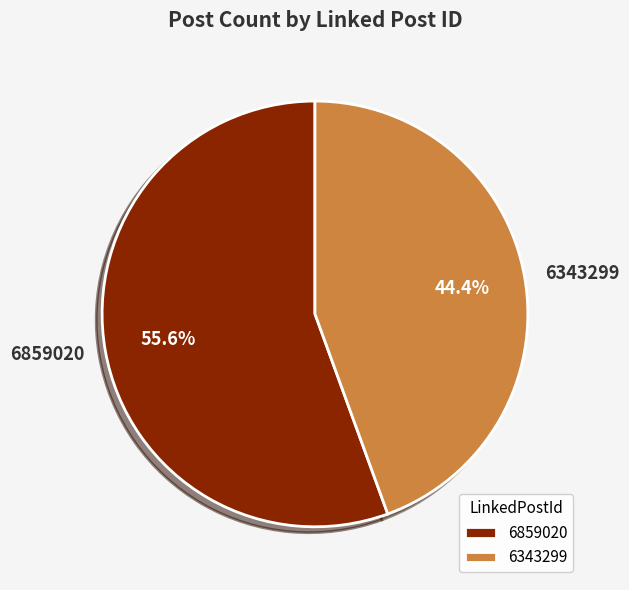

The 6343299 slice represents 44% of the pie. True or false?

True